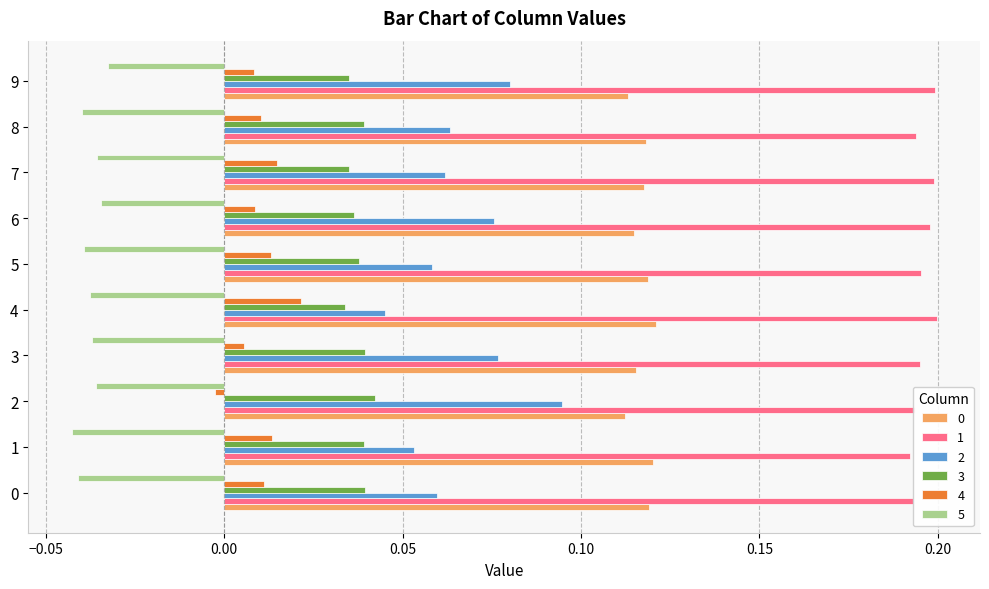

Count the 3 values in the range 0 to 1.

10